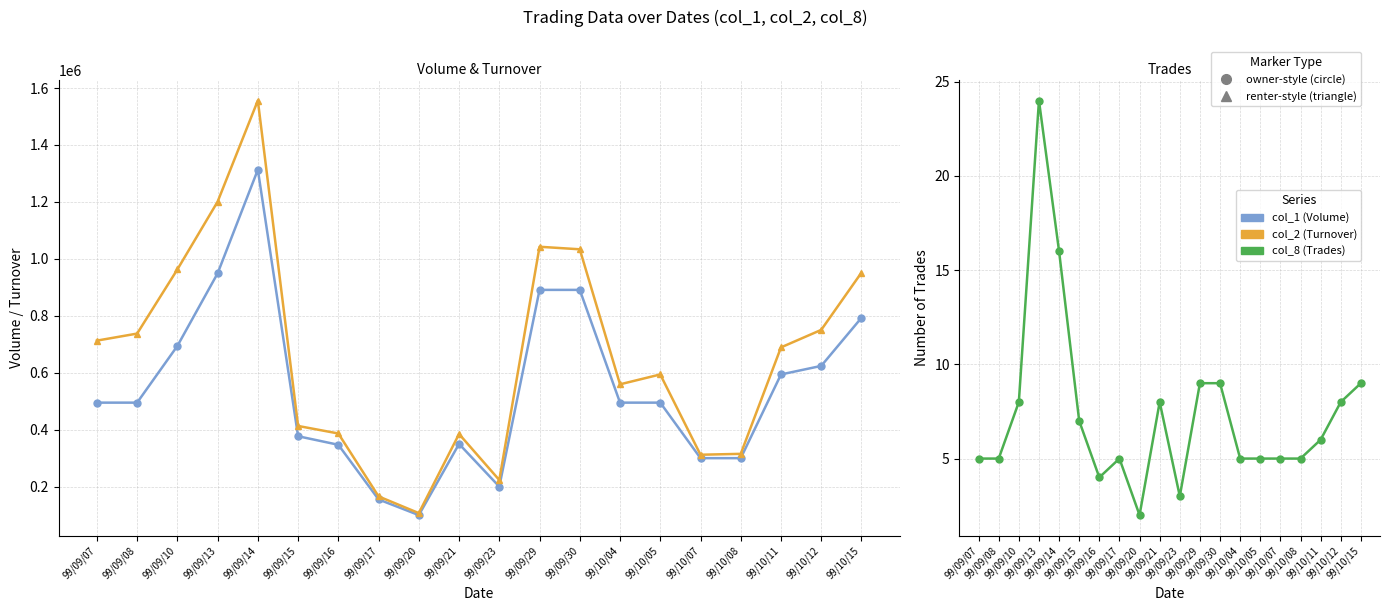

What position from the right is 99/09/07?

20